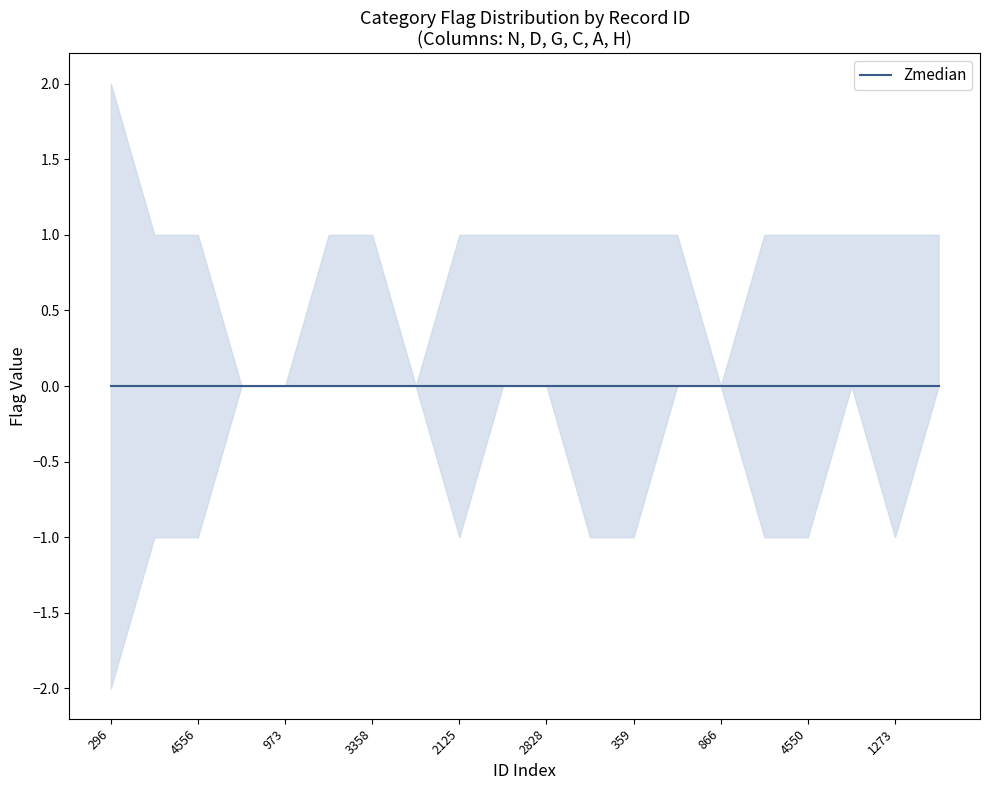

How many data points in H are above 0?

1